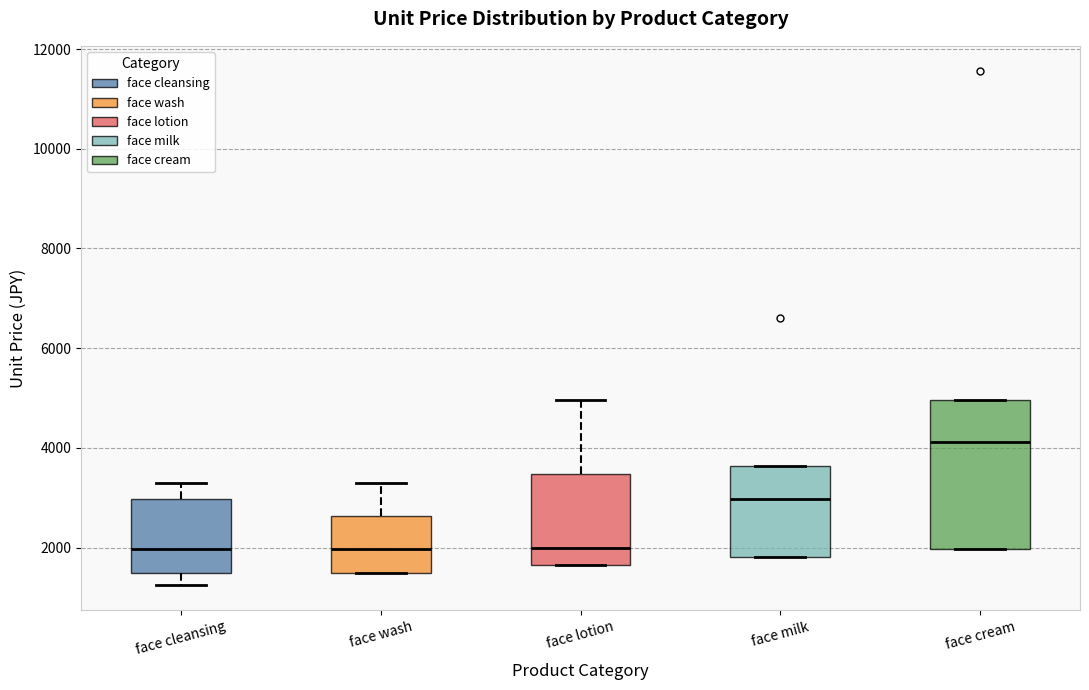

Reading left to right, transcribe this box plot: for each box, give where its median line is, the range the box spans, and where its two whiskers end, as read against the y-axis. The values are not printed on the chart, so give them approximately, as read against the axis.

face cleansing: median 2000, box 1400 to 3000, whiskers 1200 to 3400
face wash: median 2000, box 1400 to 2600, whiskers 1400 to 3400
face lotion: median 2000, box 1600 to 3400, whiskers 1600 to 5000
face milk: median 3000, box 1800 to 3600, whiskers 1800 to 3600
face cream: median 4200, box 2000 to 5000, whiskers 2000 to 5000